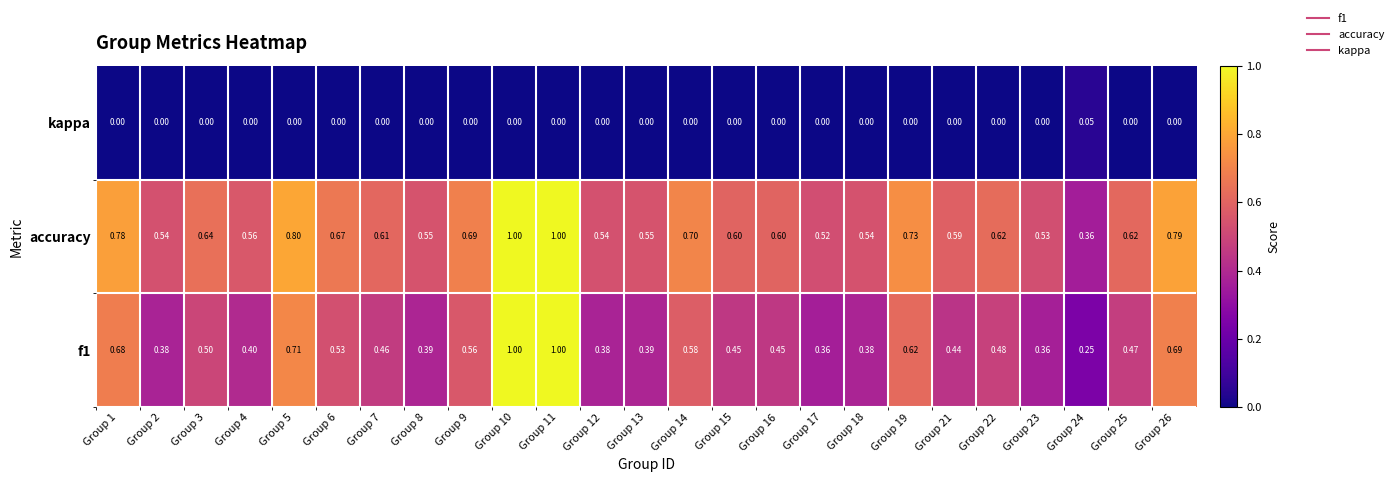

Which series has the largest total across all categories?

accuracy